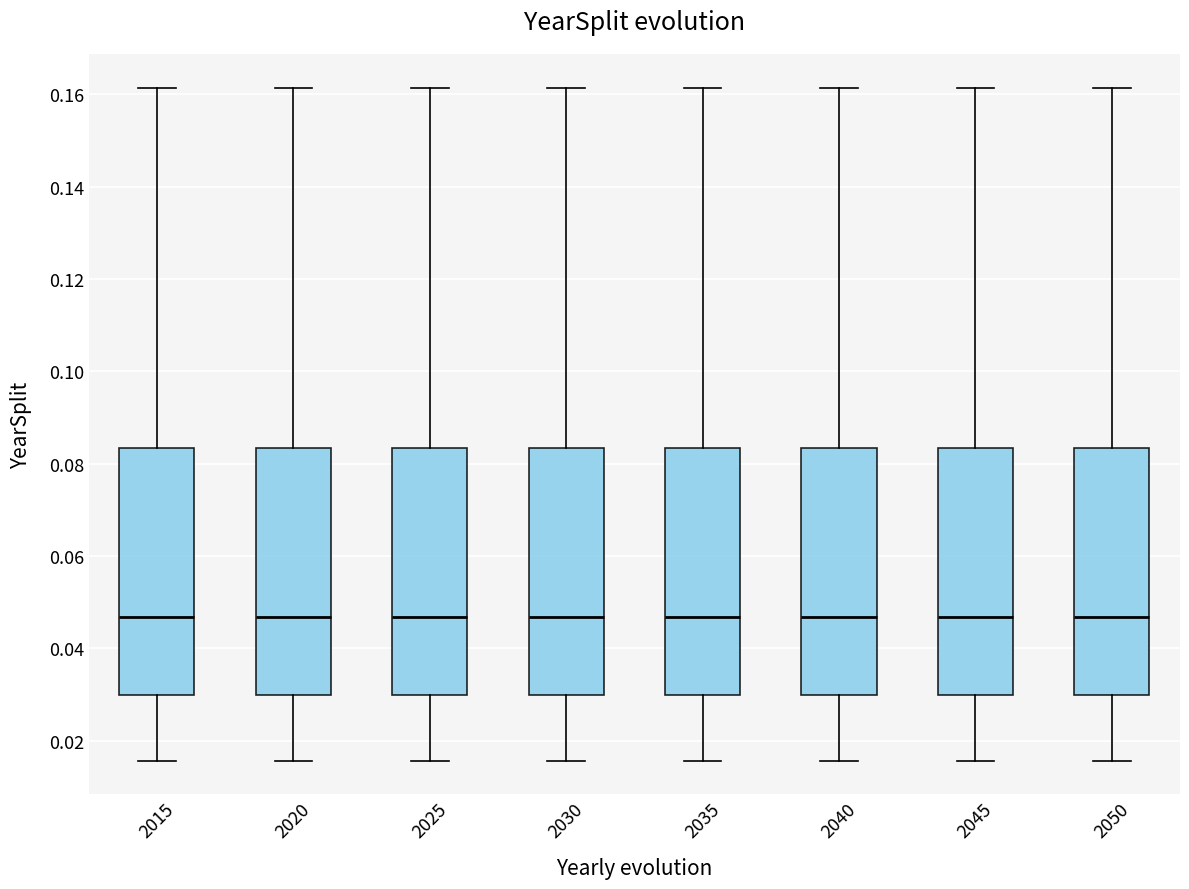

Where does the lower whisker of the box at x = 2030 end on the y-axis? The values are not printed on the chart, so give them approximately, as read against the axis.

0.016